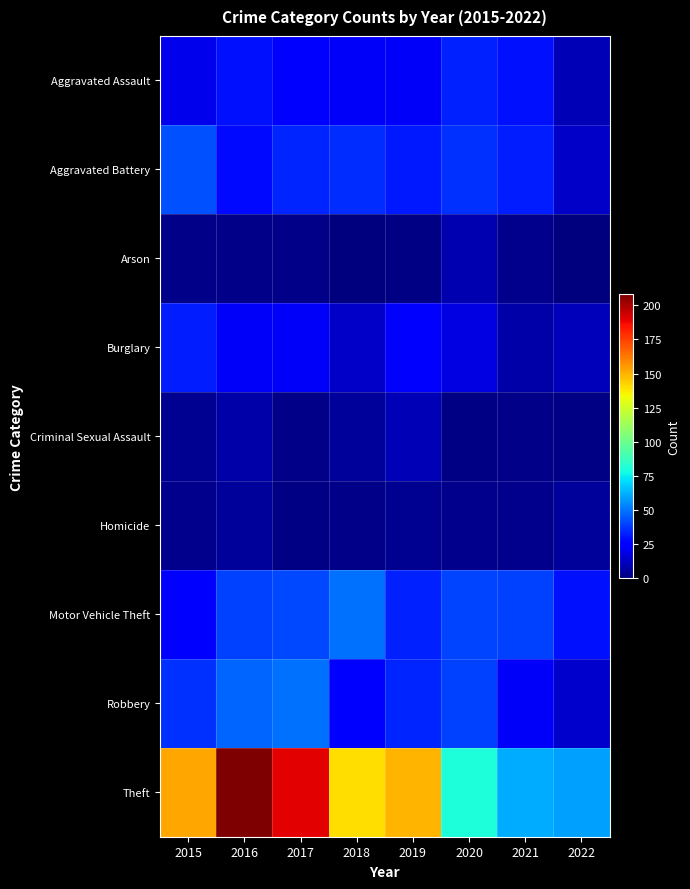

Reading left to right, extract all data points from this chart.

Aggravated Assault: 2015=20	2016=30	2017=24	2018=22	2019=22	2020=33	2021=30	2022=10
Aggravated Battery: 2015=43	2016=28	2017=34	2018=35	2019=31	2020=36	2021=32	2022=13
Arson: 2015=2	2016=2	2017=2	2018=0	2019=1	2020=9	2021=3	2022=0
Burglary: 2015=32	2016=22	2017=22	2018=13	2019=25	2020=18	2021=8	2022=11
Criminal Sexual Assault: 2015=4	2016=8	2017=2	2018=5	2019=10	2020=1	2021=2	2022=1
Homicide: 2015=3	2016=5	2017=1	2018=2	2019=4	2020=3	2021=3	2022=5
Motor Vehicle Theft: 2015=24	2016=39	2017=41	2018=49	2019=33	2020=40	2021=39	2022=30
Robbery: 2015=36	2016=47	2017=49	2018=23	2019=34	2020=39	2021=22	2022=14
Theft: 2015=152	2016=208	2017=190	2018=140	2019=149	2020=80	2021=61	2022=59